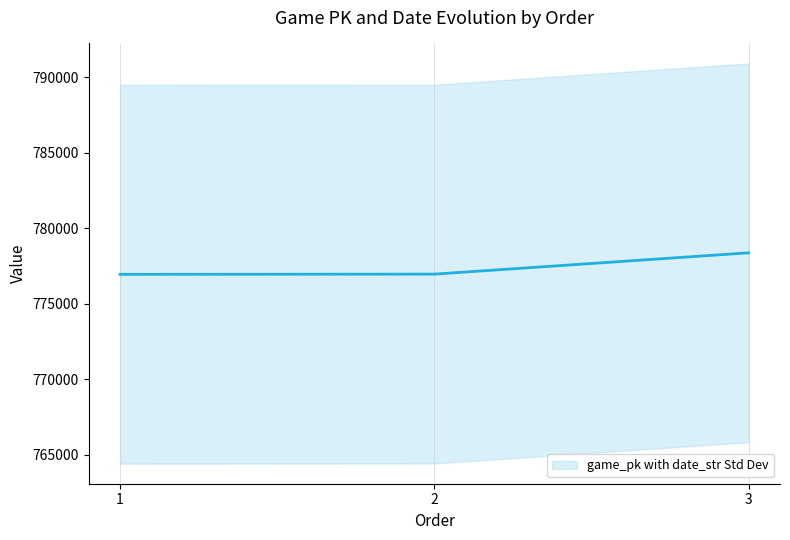

The value at 3 is 1320274. True or false?

False